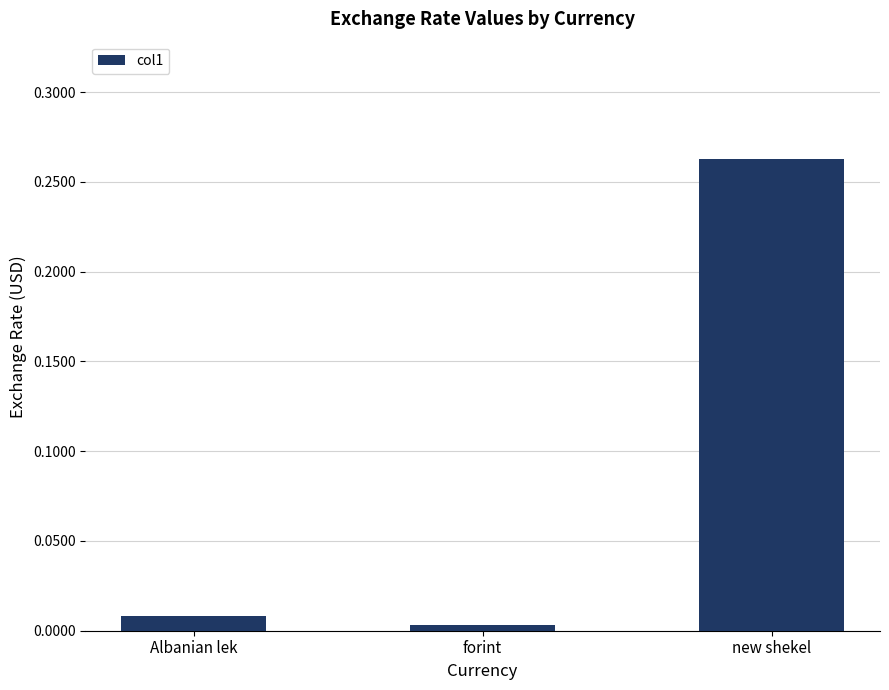

Is it true that the value at forint is 0.0?

True